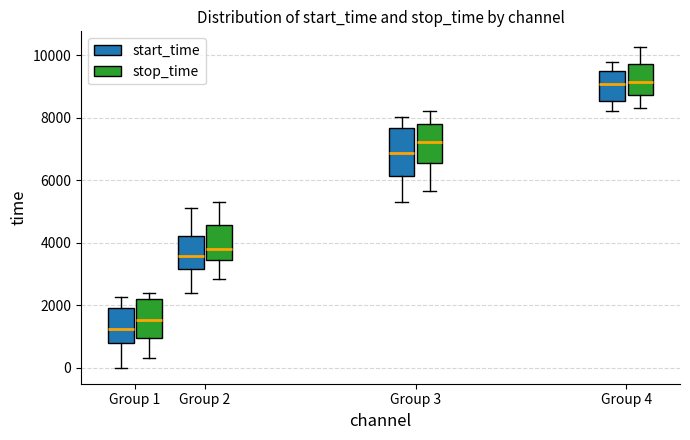

Where is the lower edge of the box for Group 4 (start_time) on the y-axis? The values are not printed on the chart, so give them approximately, as read against the axis.

8600